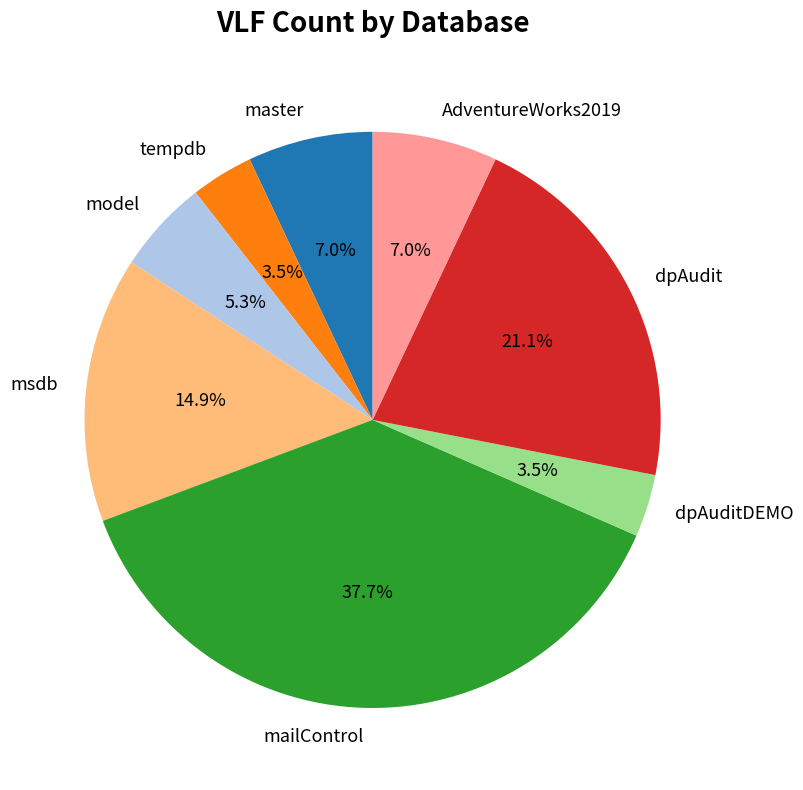

Which category has the biggest portion of the pie?

mailControl